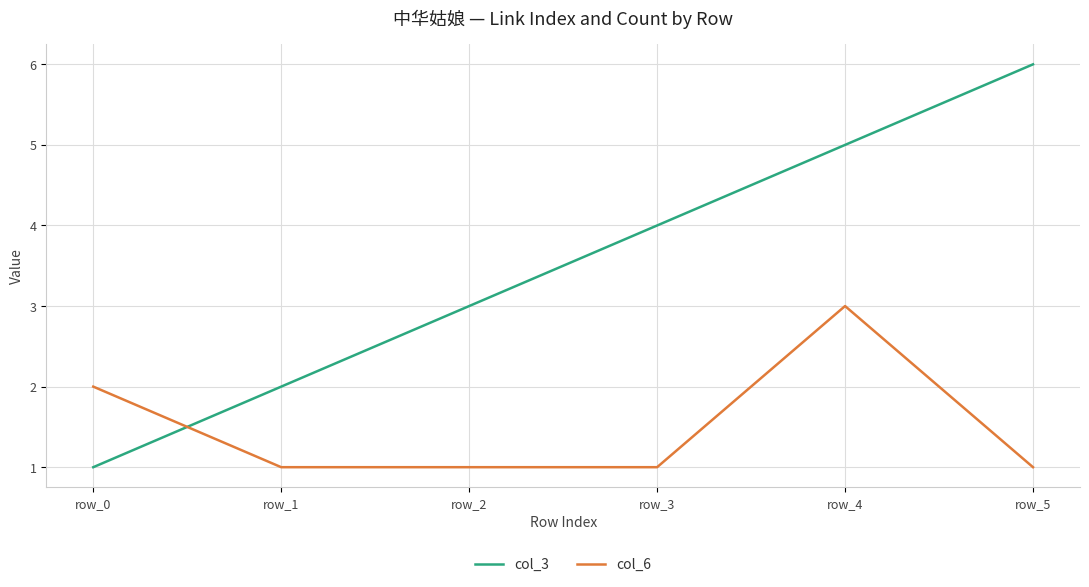

At which category does the chart reach its peak across all series?

row_5